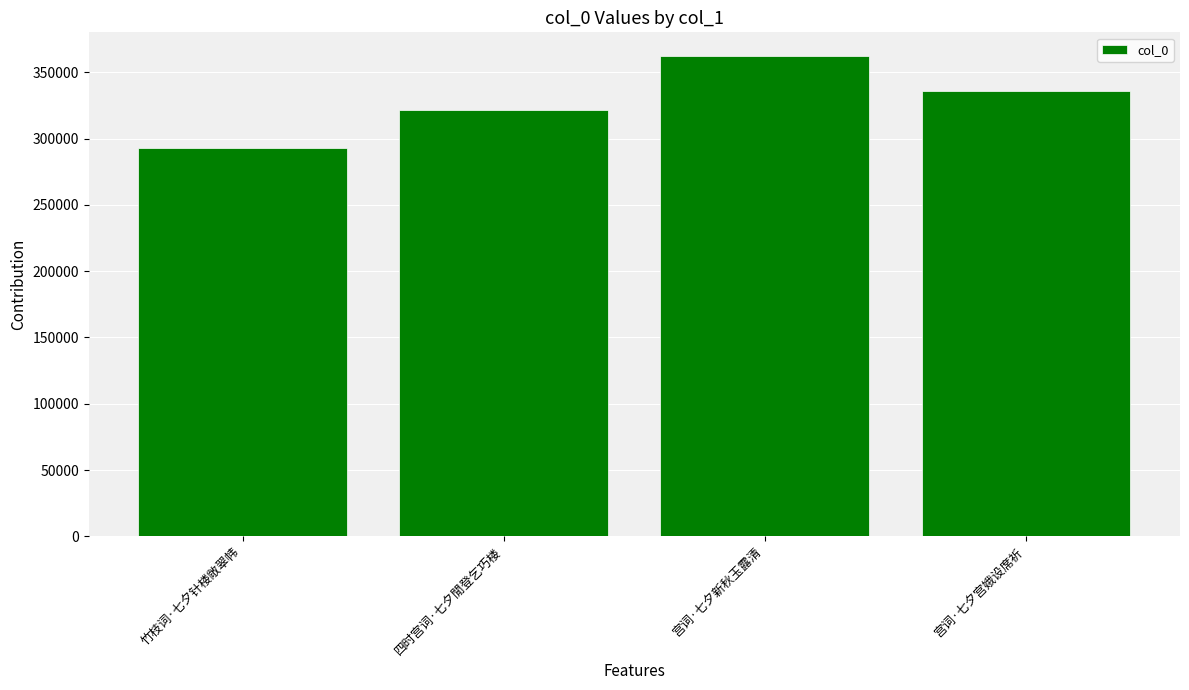

Is it true that the value at 宫词·七夕新秋玉露清 is 362054?

True